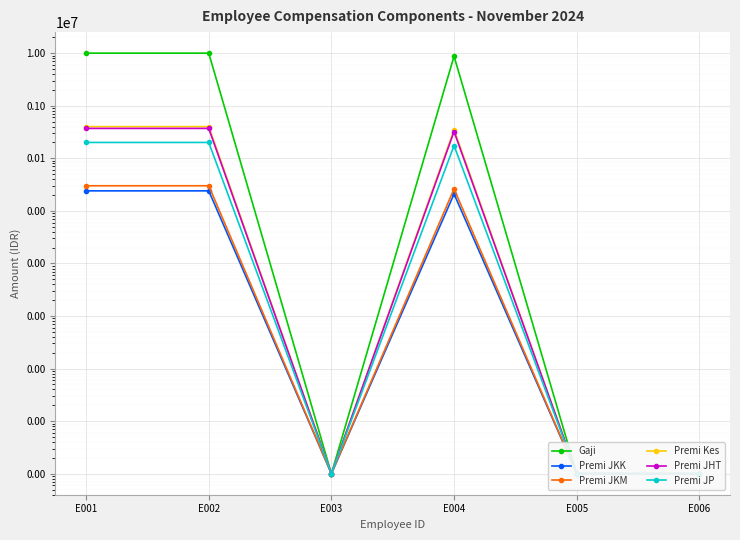

List the labels in order of Premi Kes value, largest first.

E001, E002, E004, E003, E005, E006